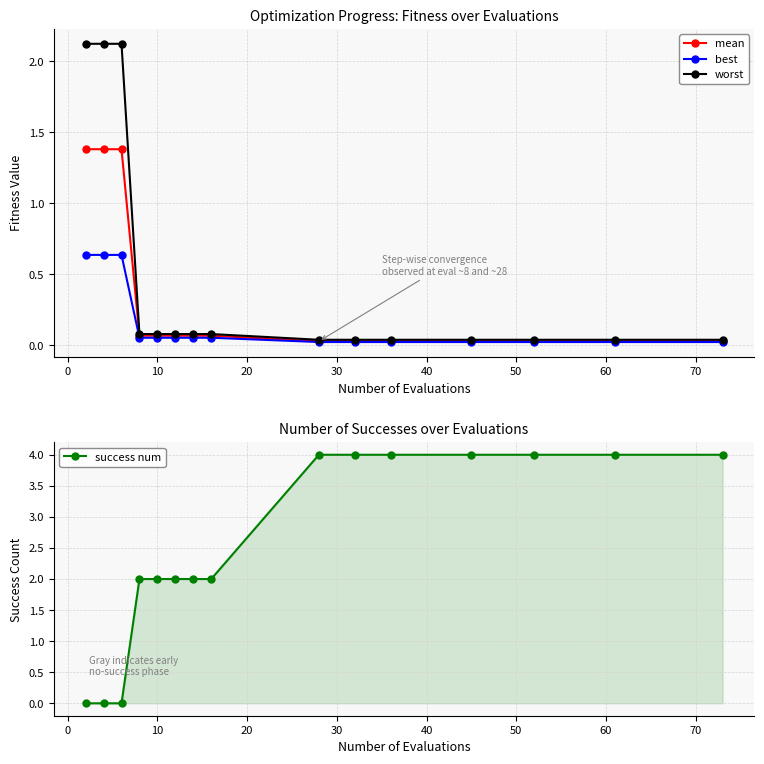

List the series in order of their peak value, highest first.

success num, worst, mean, best